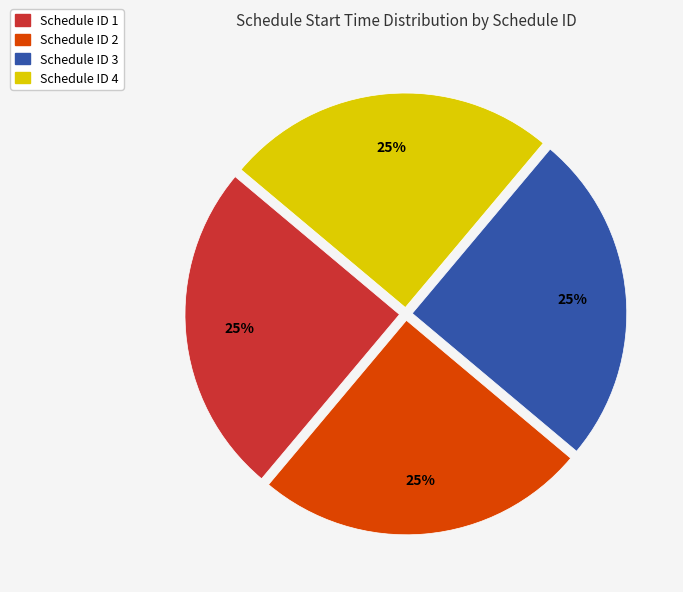

Does any single category account for the majority?

No